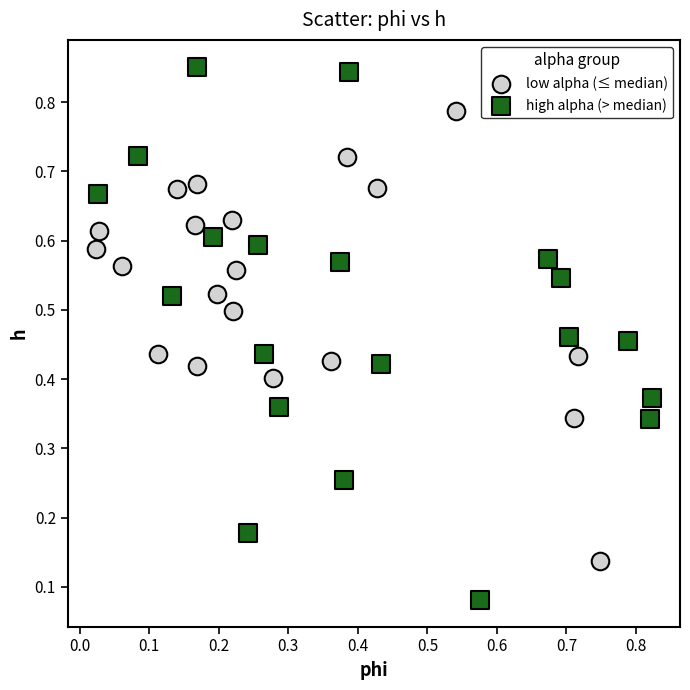

Which series has the largest Y range (max minus min)?

high alpha (> median)